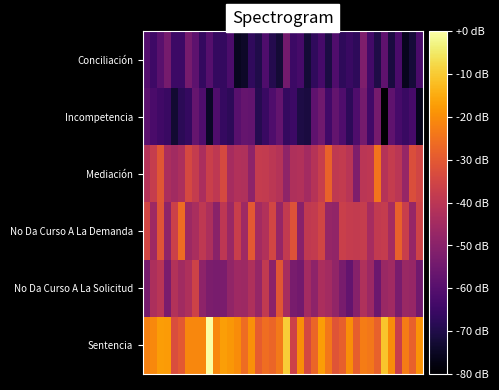

Which series has the largest total across all categories?

Sentencia